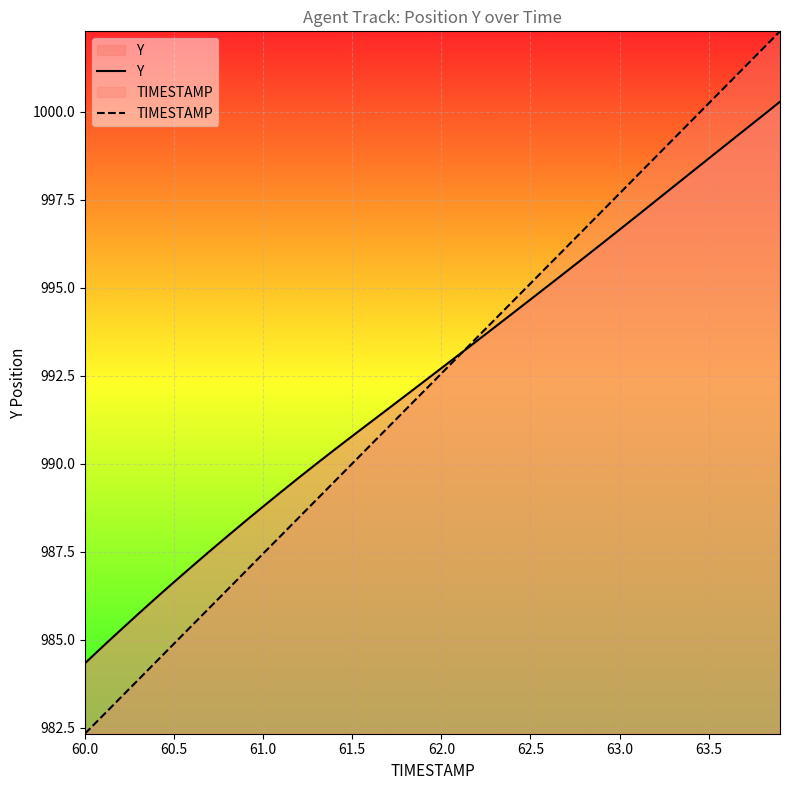

Which series has the widest spread of values?

TIMESTAMP